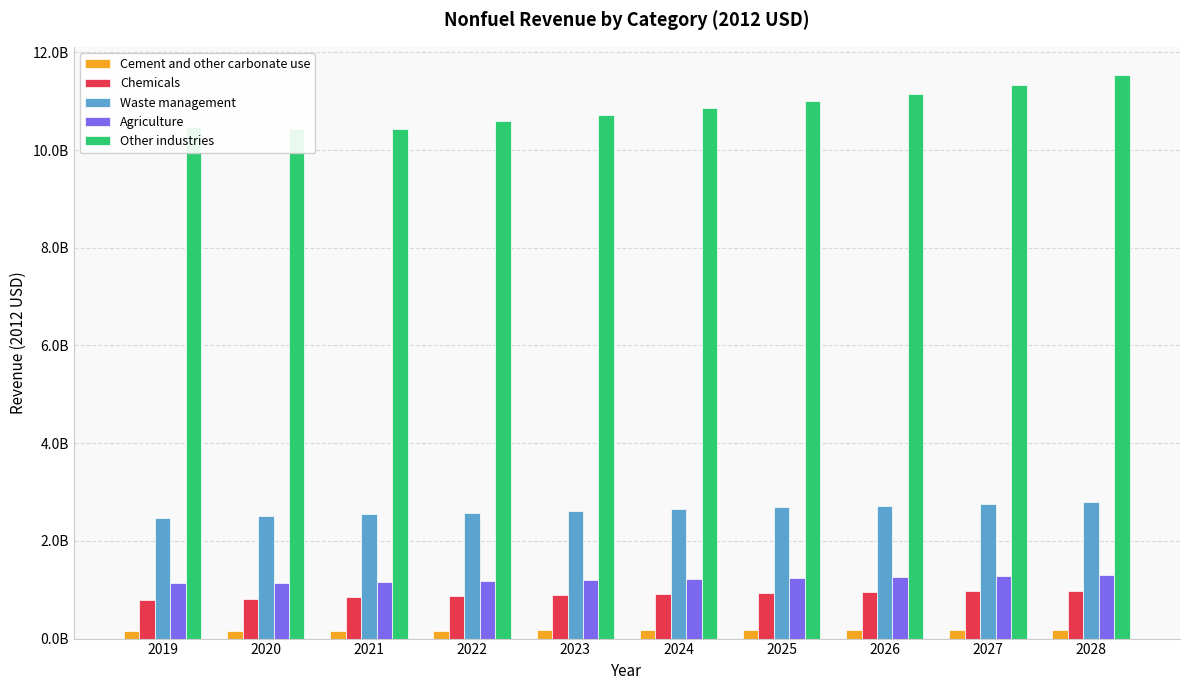

How many data points in Other industries are less than 10864287609?

5